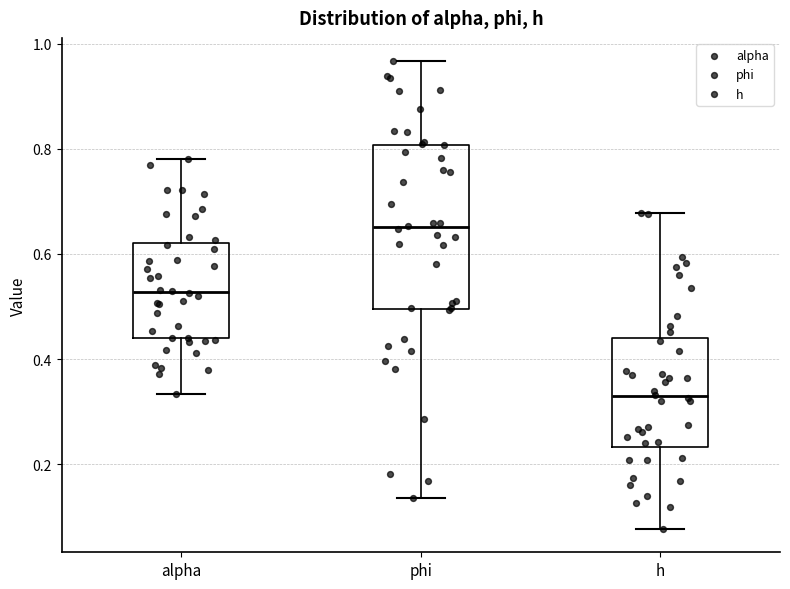

Reading left to right, read every box against the y-axis: the position of its median line, the range the box covers, and the ends of its whiskers. The values are not printed on the chart, so give them approximately, as read against the axis.

alpha: median 0.52, box 0.44 to 0.62, whiskers 0.34 to 0.78
phi: median 0.66, box 0.50 to 0.80, whiskers 0.14 to 0.96
h: median 0.32, box 0.24 to 0.44, whiskers 0.08 to 0.68